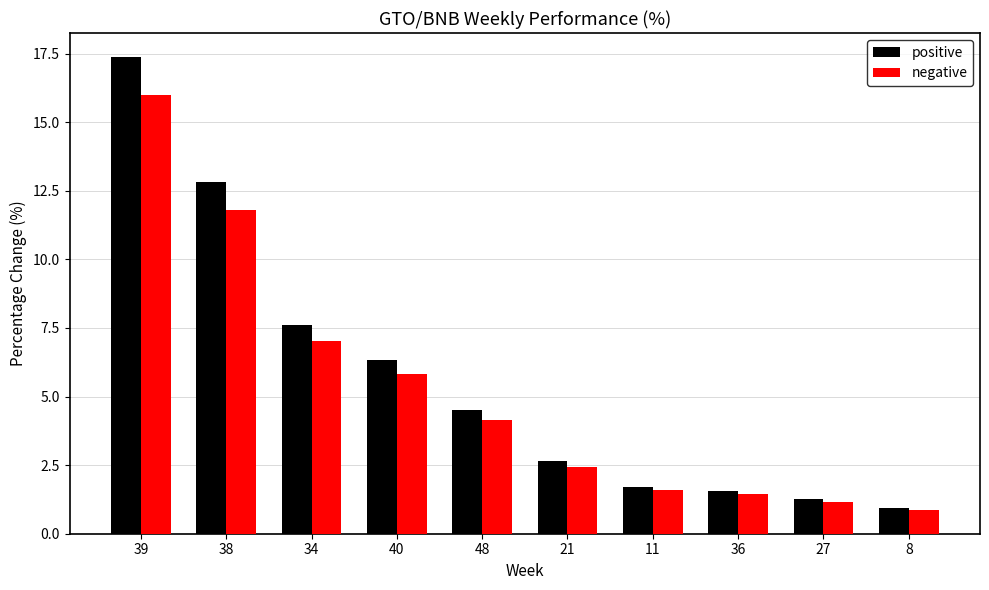

What position from the left is 8?

10